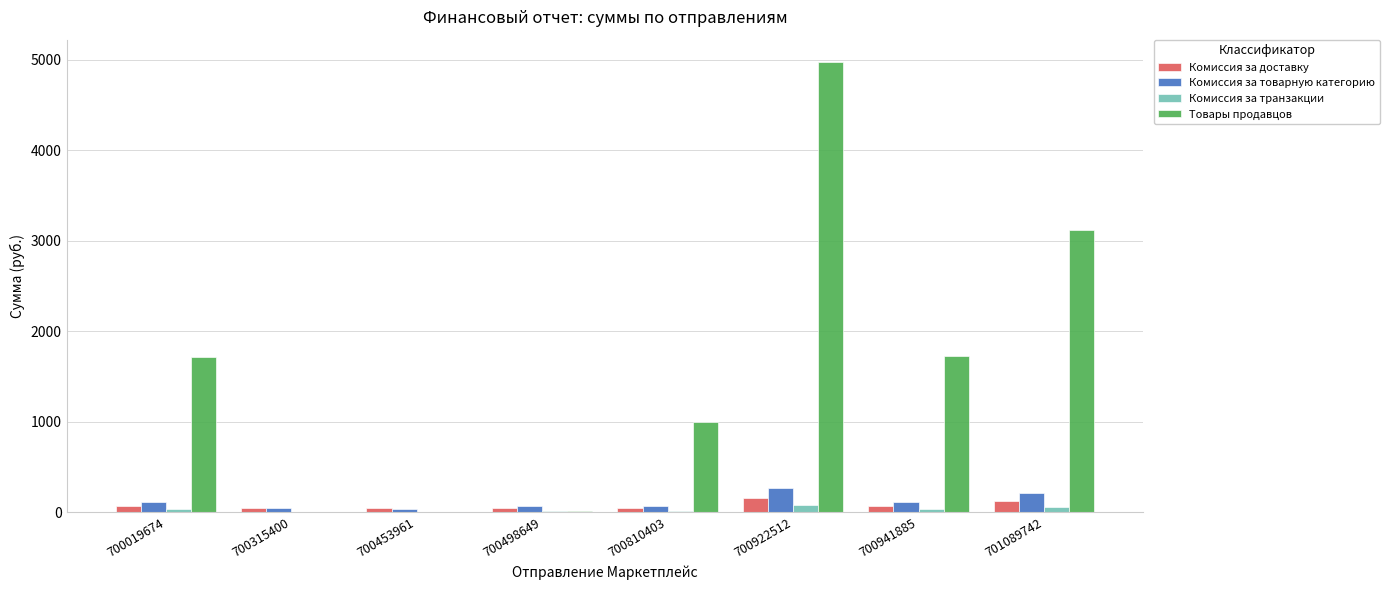

What is the sum of all Товары продавцов values?

12558.0